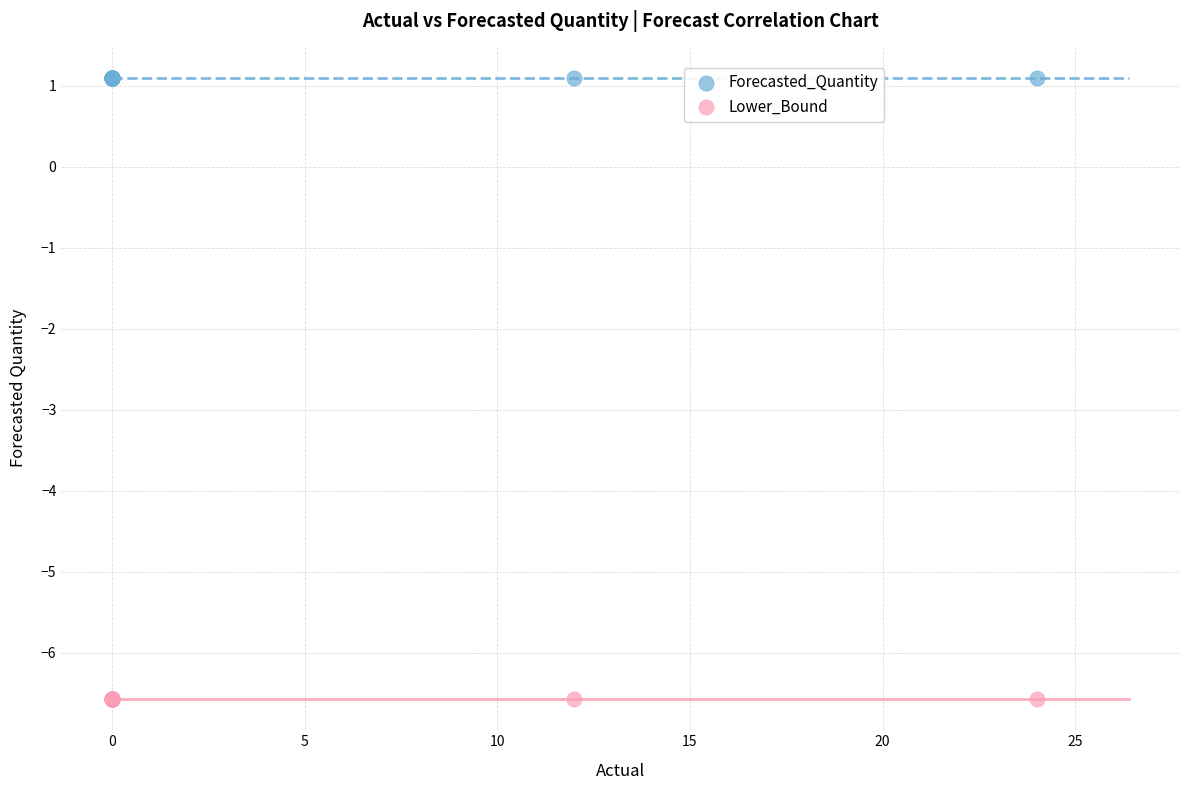

Which series reaches the maximum Y coordinate?

Forecasted_Quantity